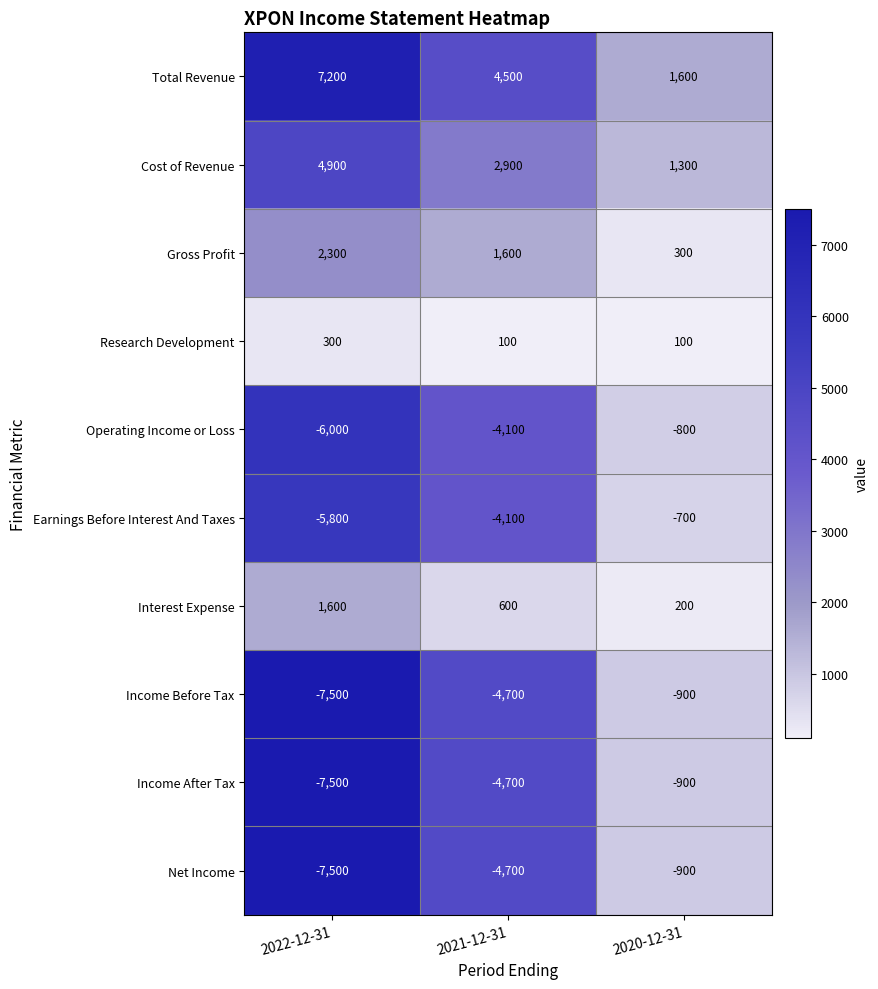

What is the difference between the highest and lowest values at 2020-12-31?

2500